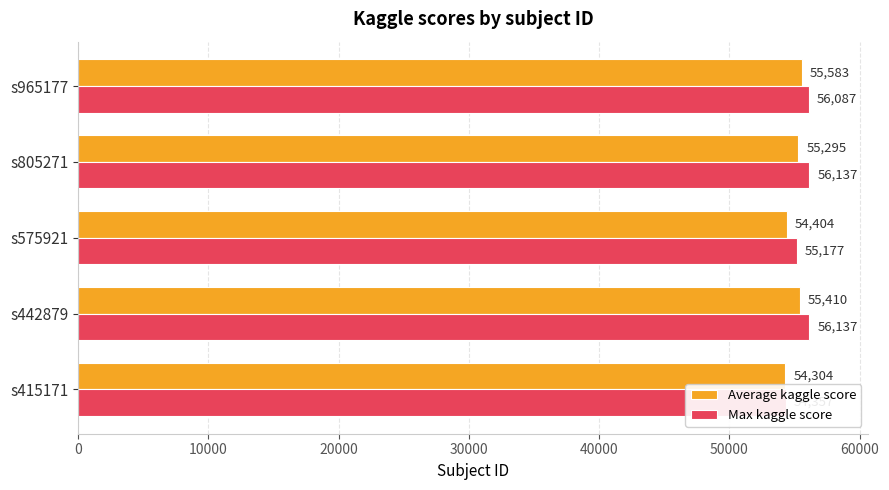

Between s805271 and s965177, which is larger?

s965177